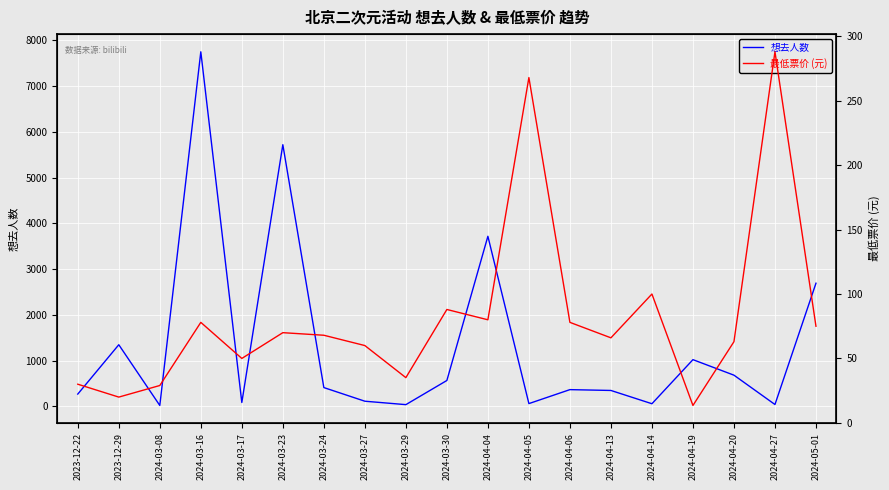

What is the sum of all 想去人数 values?

25281